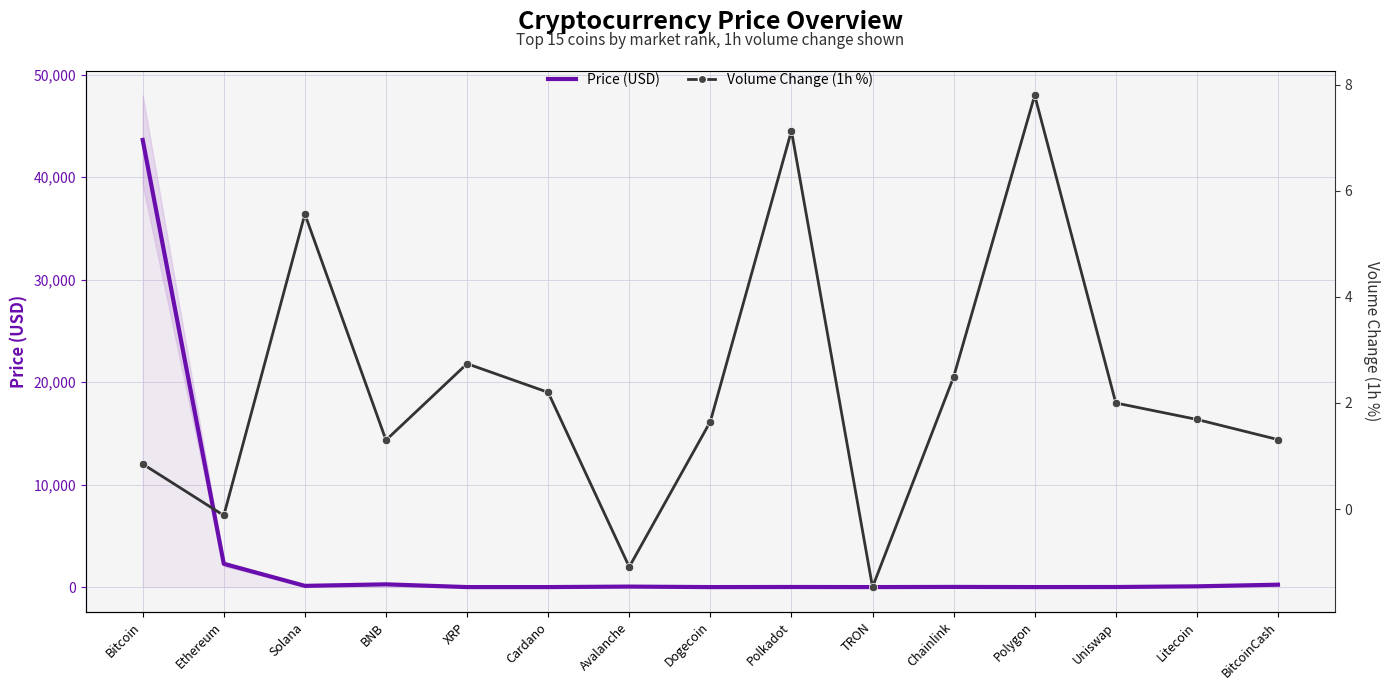

Which has a higher value, XRP or Bitcoin?

Bitcoin